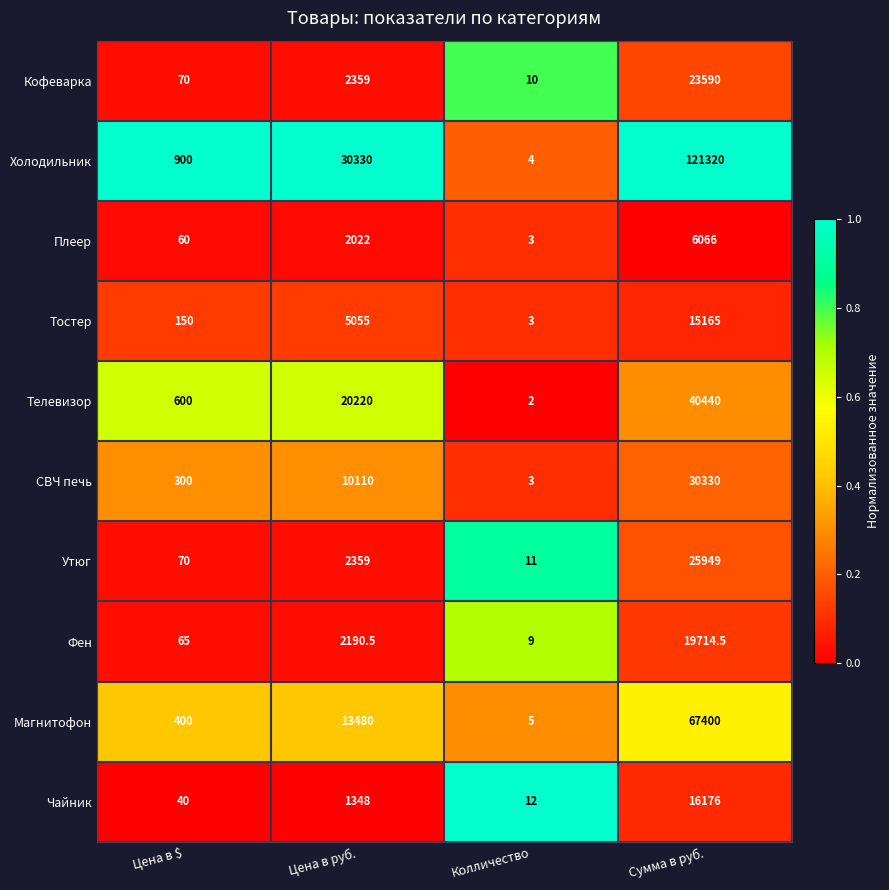

Between Цена в руб. and Сумма в руб., which series saw the biggest shift?

Холодильник